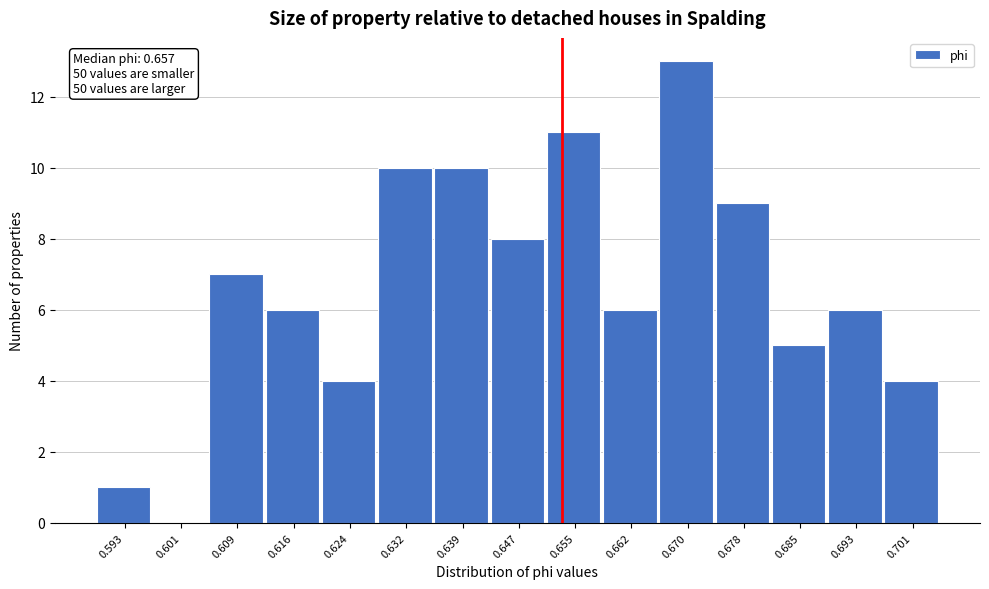

Reading left to right, extract all data points from this chart.

0.593=1	0.601=0	0.609=7	0.616=6	0.624=4	0.632=10	0.639=10	0.647=8	0.655=11	0.662=6	0.670=13	0.678=9	0.685=5	0.693=6	0.701=4